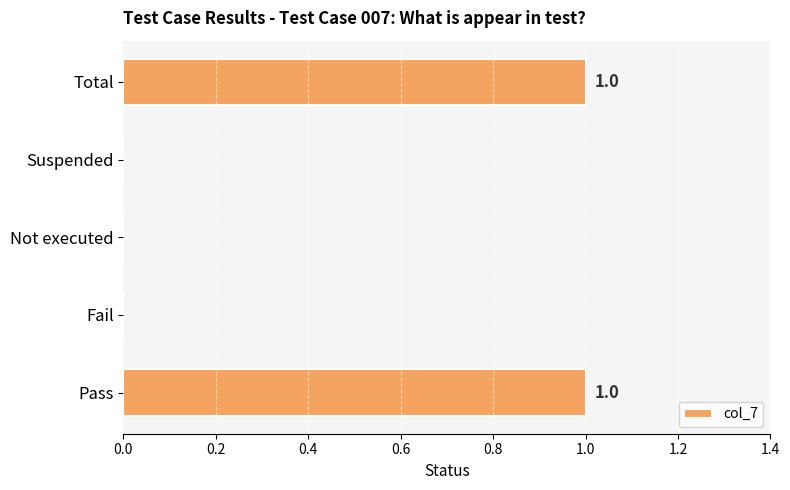

Count the number of categories in the chart.

5